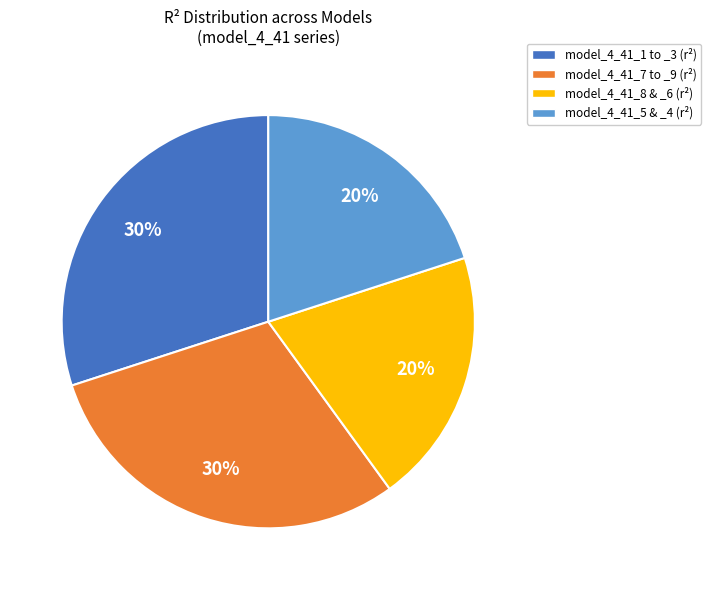

To the nearest percent, what is the average slice percentage?

25%